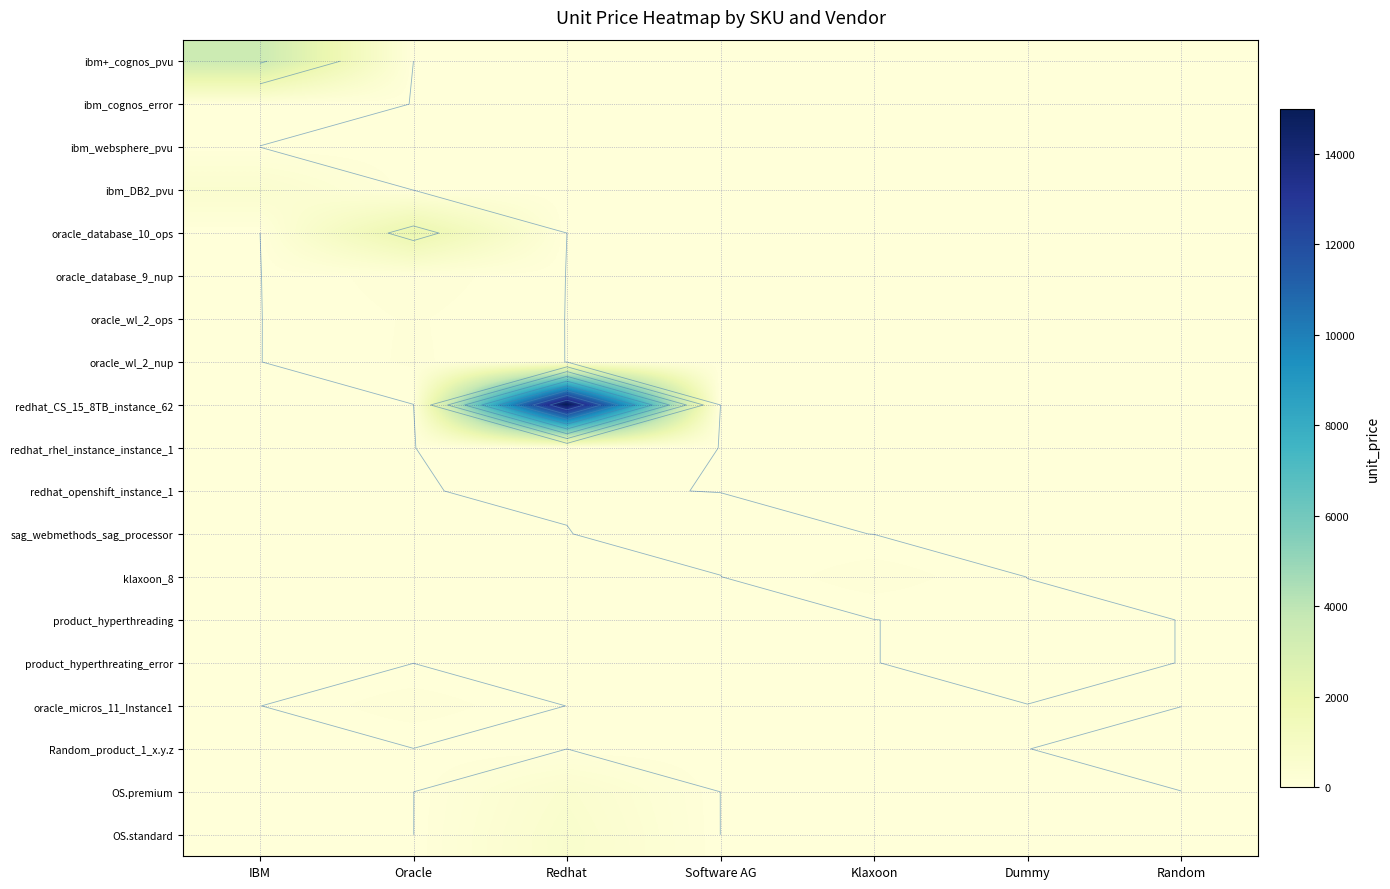

Which has a higher value, Software AG or Oracle?

Software AG